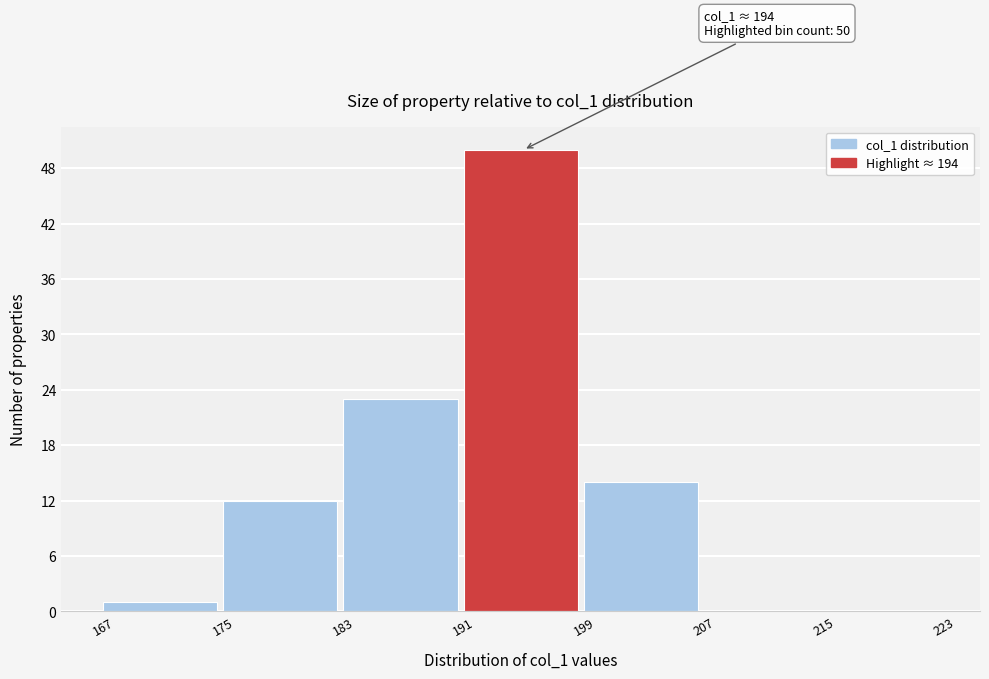

Which range on the x-axis has the tallest bar?

191 to 199